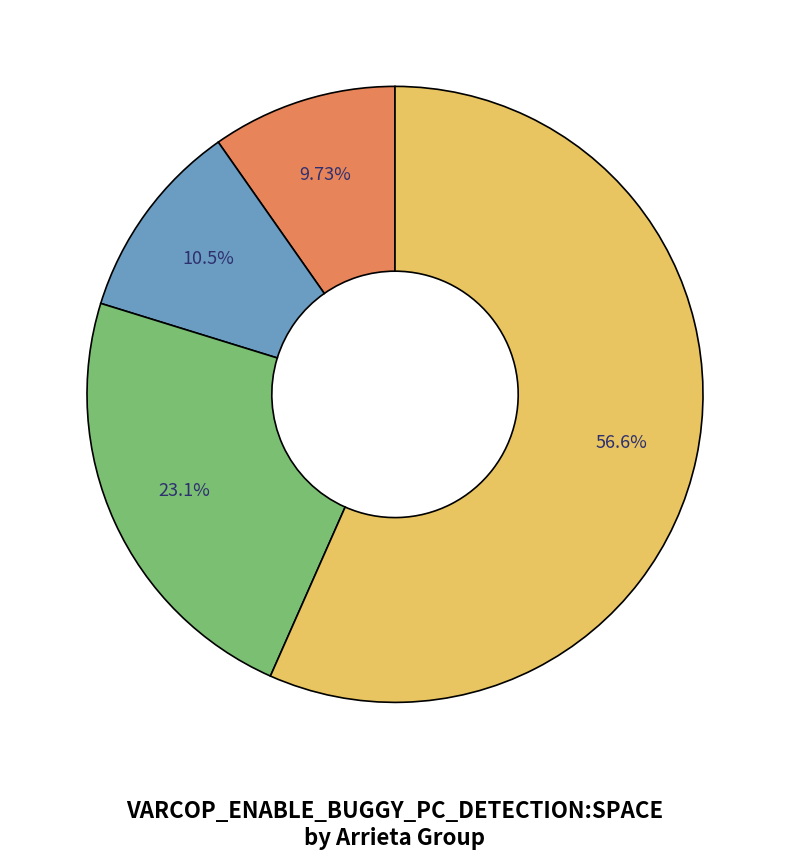

To the nearest percent, what is the average slice percentage?

25%